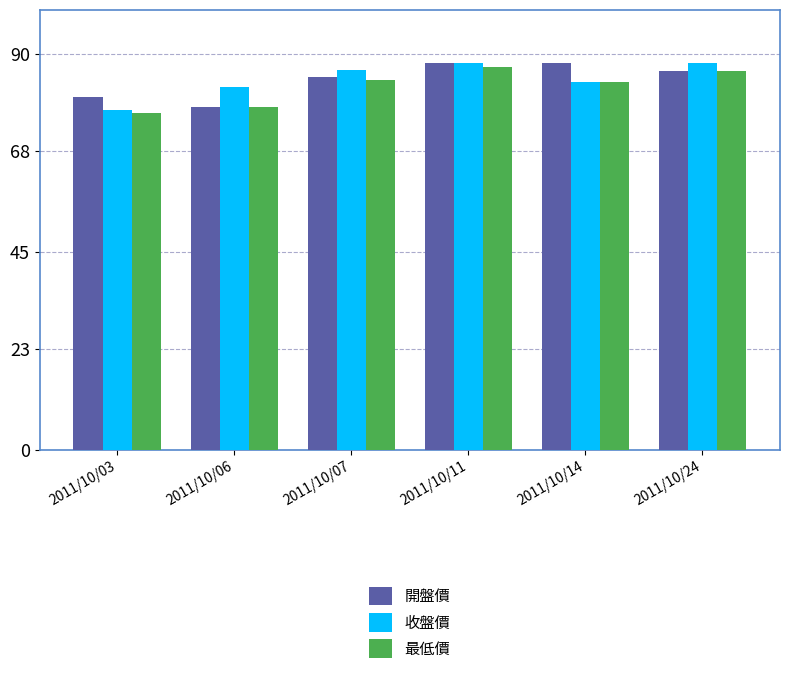

Is the value of 最低價 at 2011/10/03 greater than the value of 開盤價 at 2011/10/14?

No